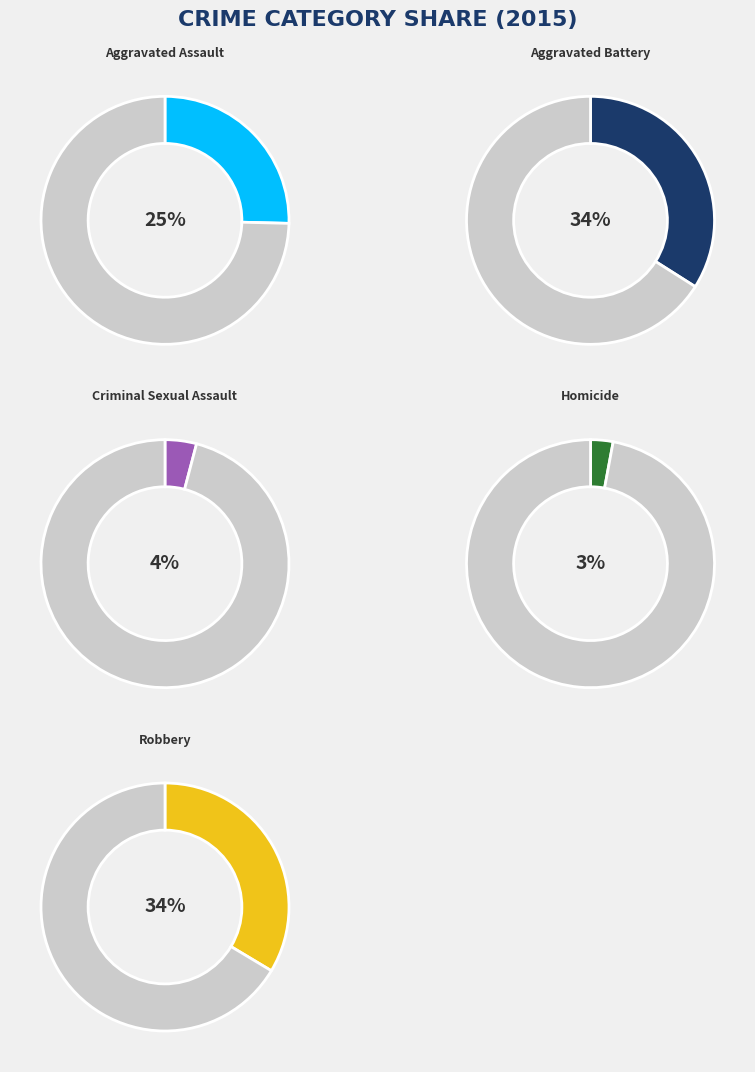

Which slice is the smallest?

Homicide